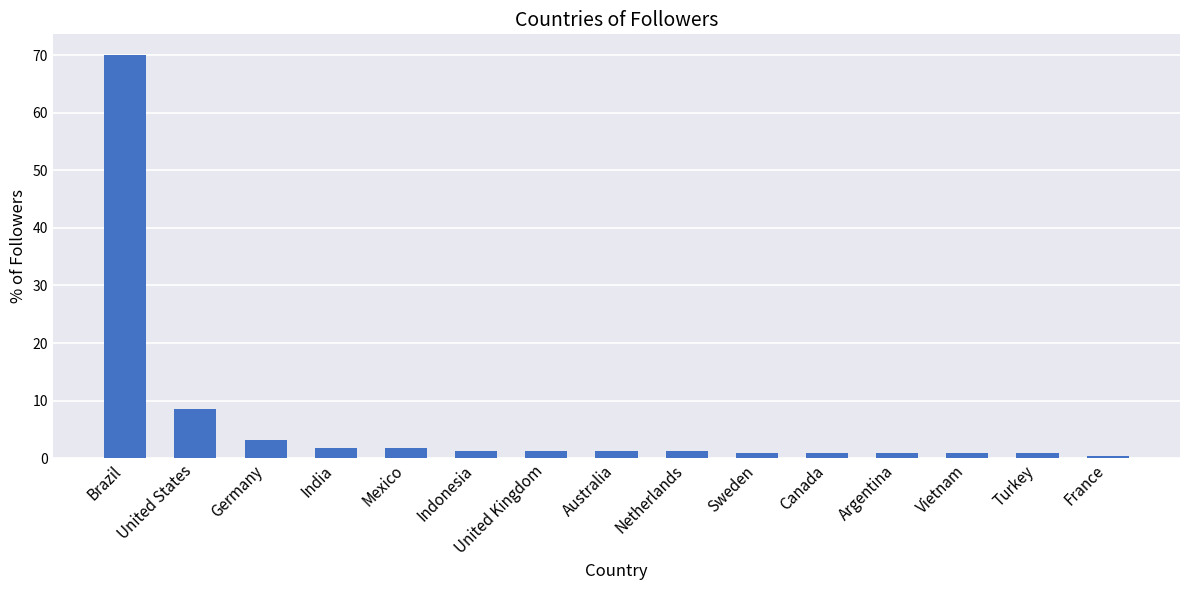

How many series are shown in this chart?

1